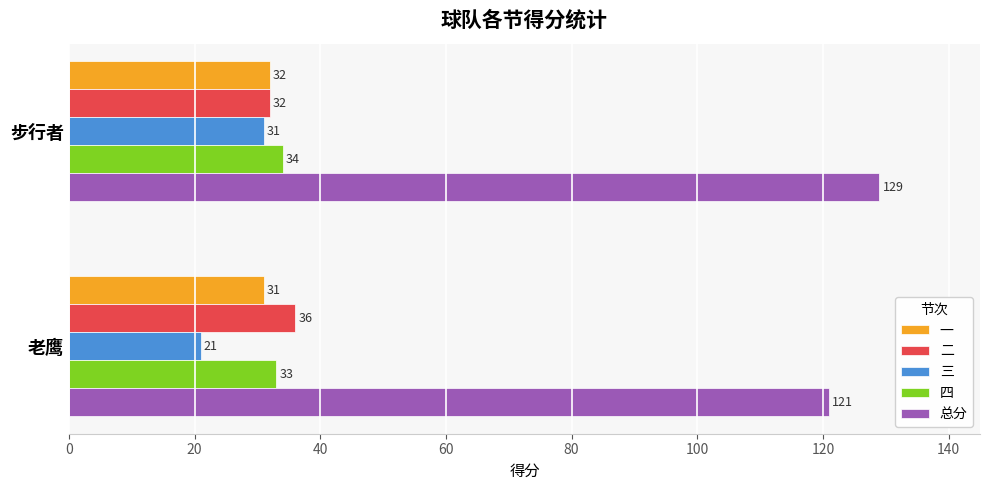

What is the maximum value shown in the chart?

129